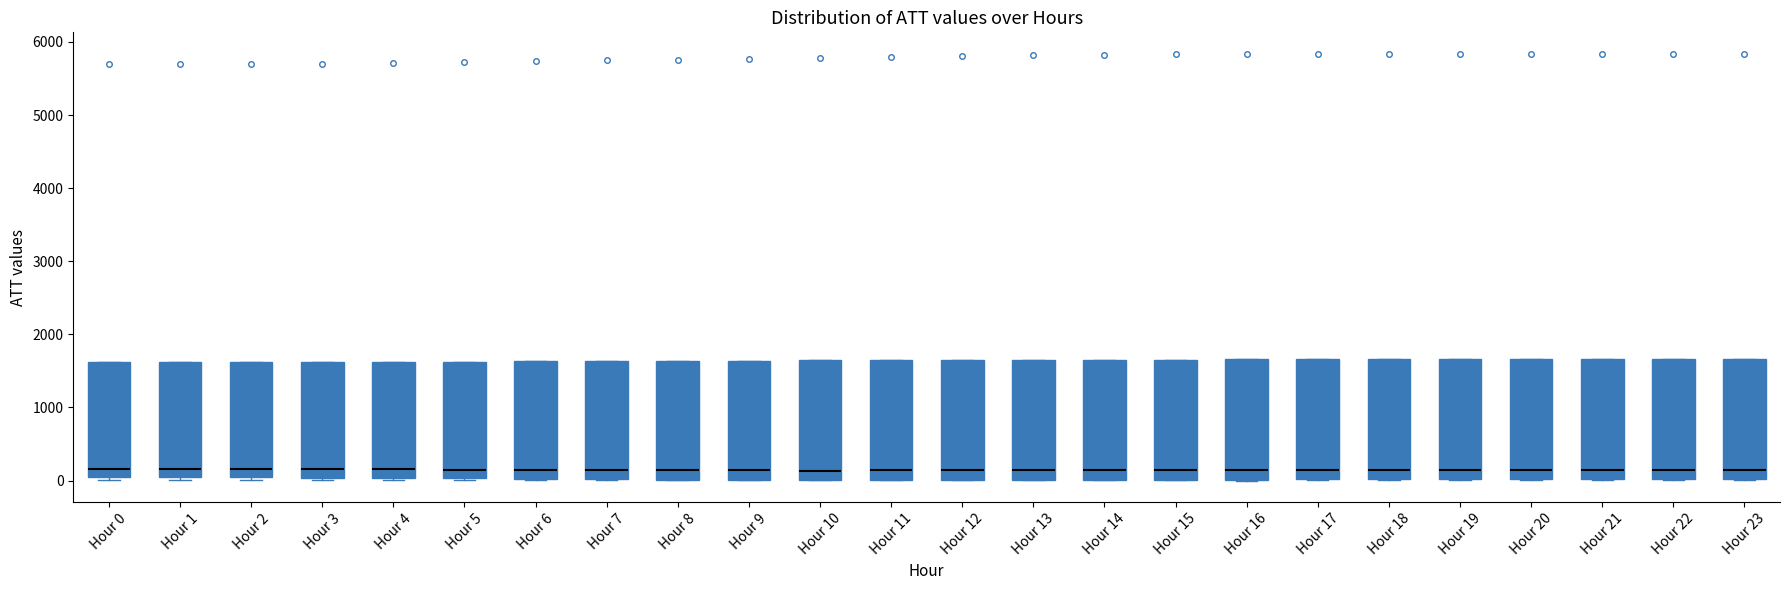

Where is the lower edge of the box for Hour 21 on the y-axis? The values are not printed on the chart, so give them approximately, as read against the axis.

0